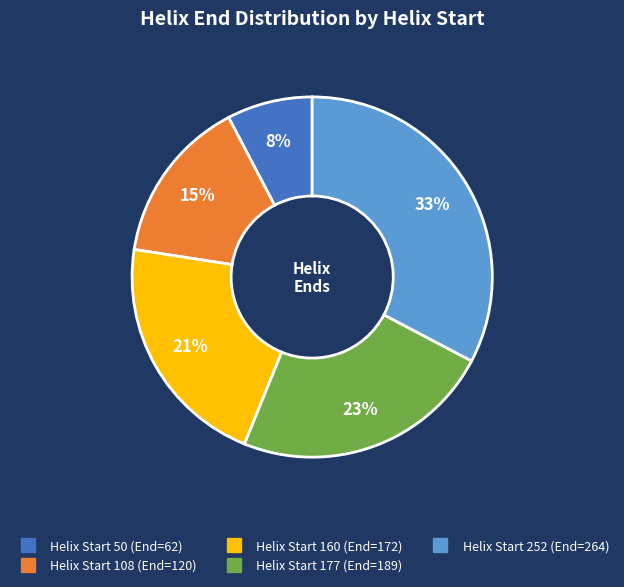

To the nearest percent, what is the average slice percentage?

20%